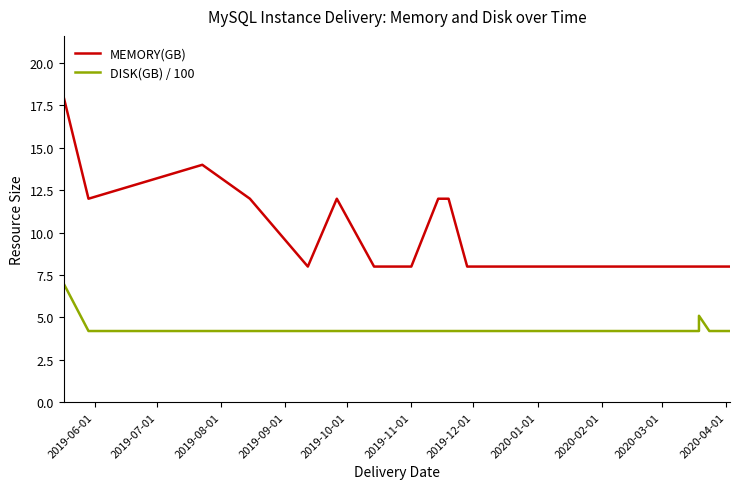

True or false: DISK(GB) / 100 and MEMORY(GB) cross at least once.

False